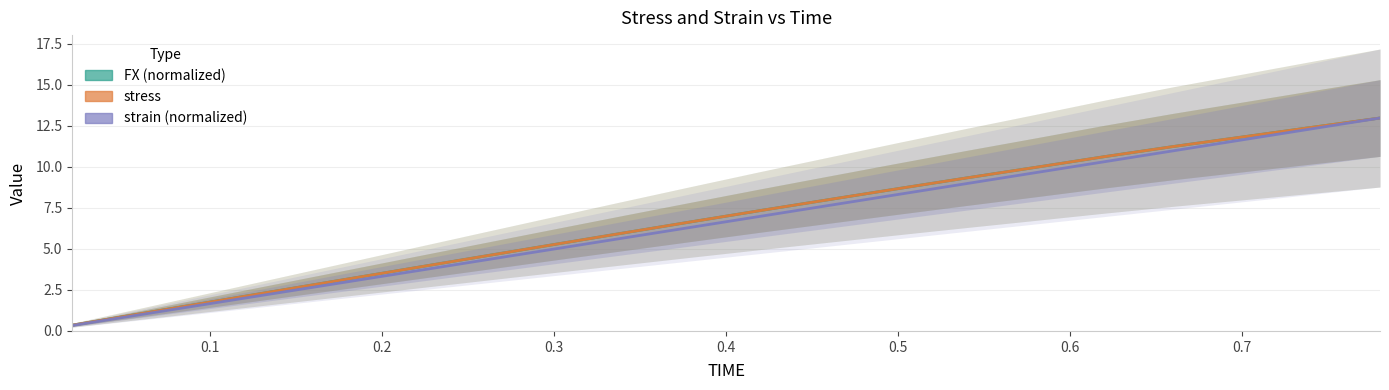

What is the label of the 3rd point from the right?

0.7